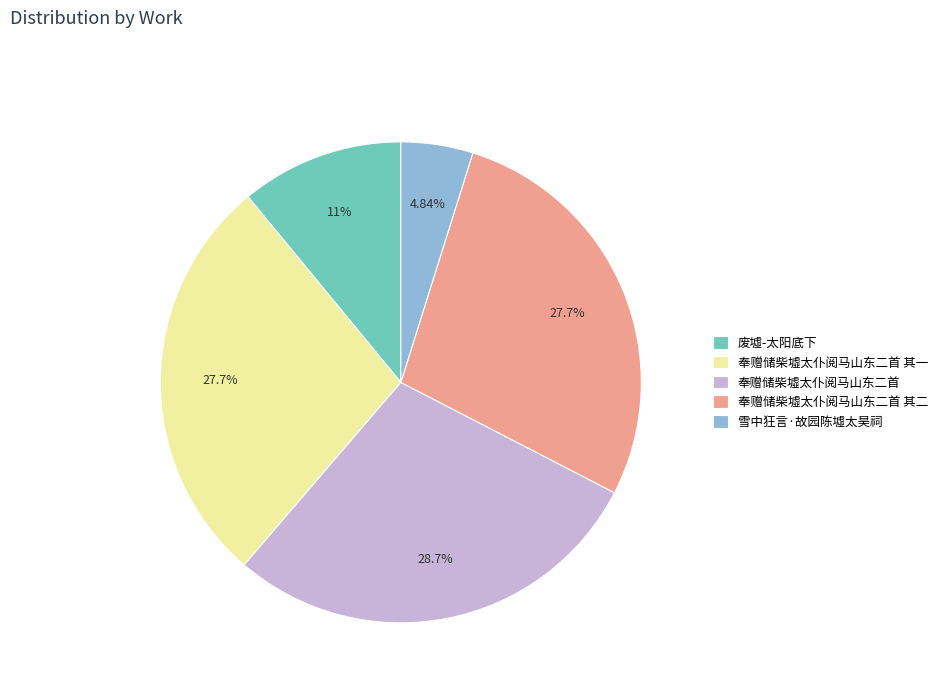

Does 奉赠储柴墟太仆阅马山东二首 其二 represent more than half of the total?

No